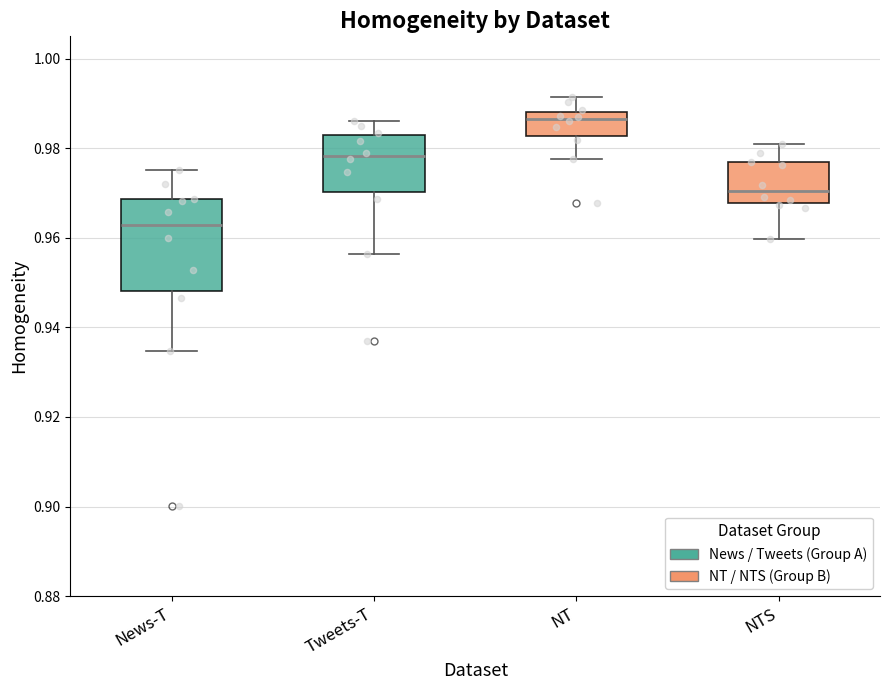

Which box is the tallest, from its lower edge to its upper edge?

News-T